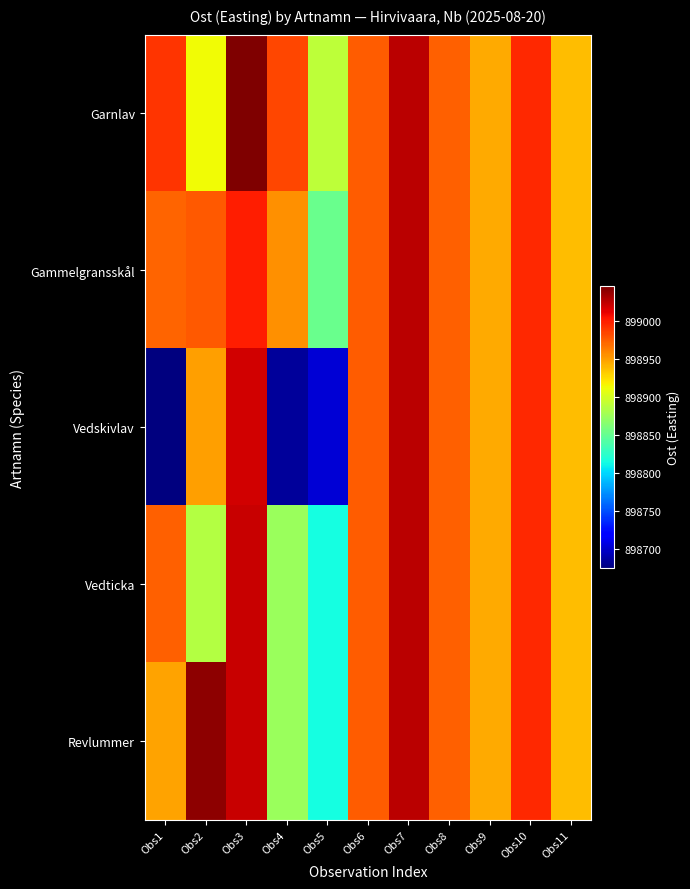

Which series has the largest range (max minus min)?

Vedskivlav